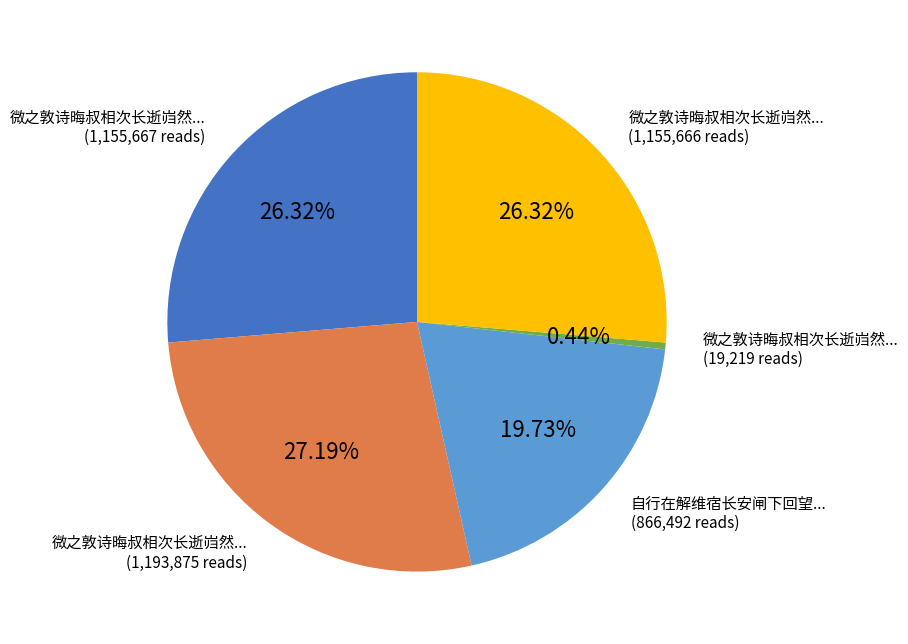

Does any single category account for the majority?

No